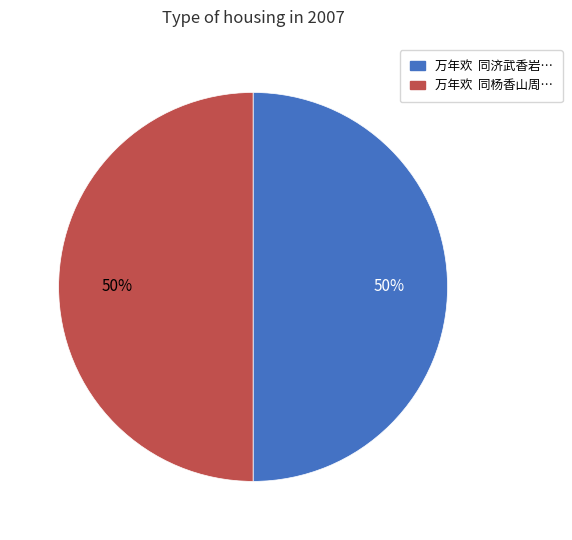

To the nearest percent, what is the average slice percentage?

50%